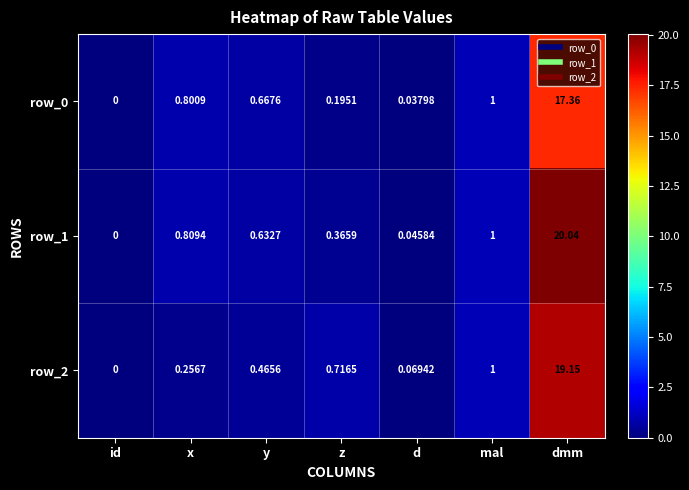

Where is row_2 nearest to the value 9?

mal